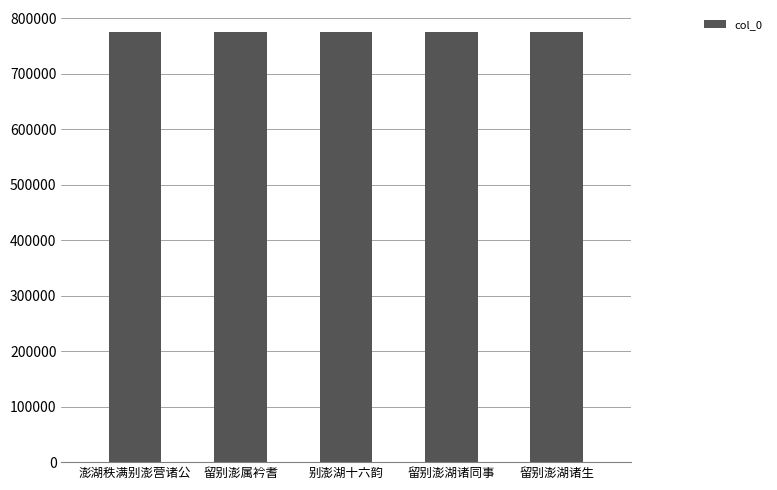

How many distinct data groups are displayed?

1